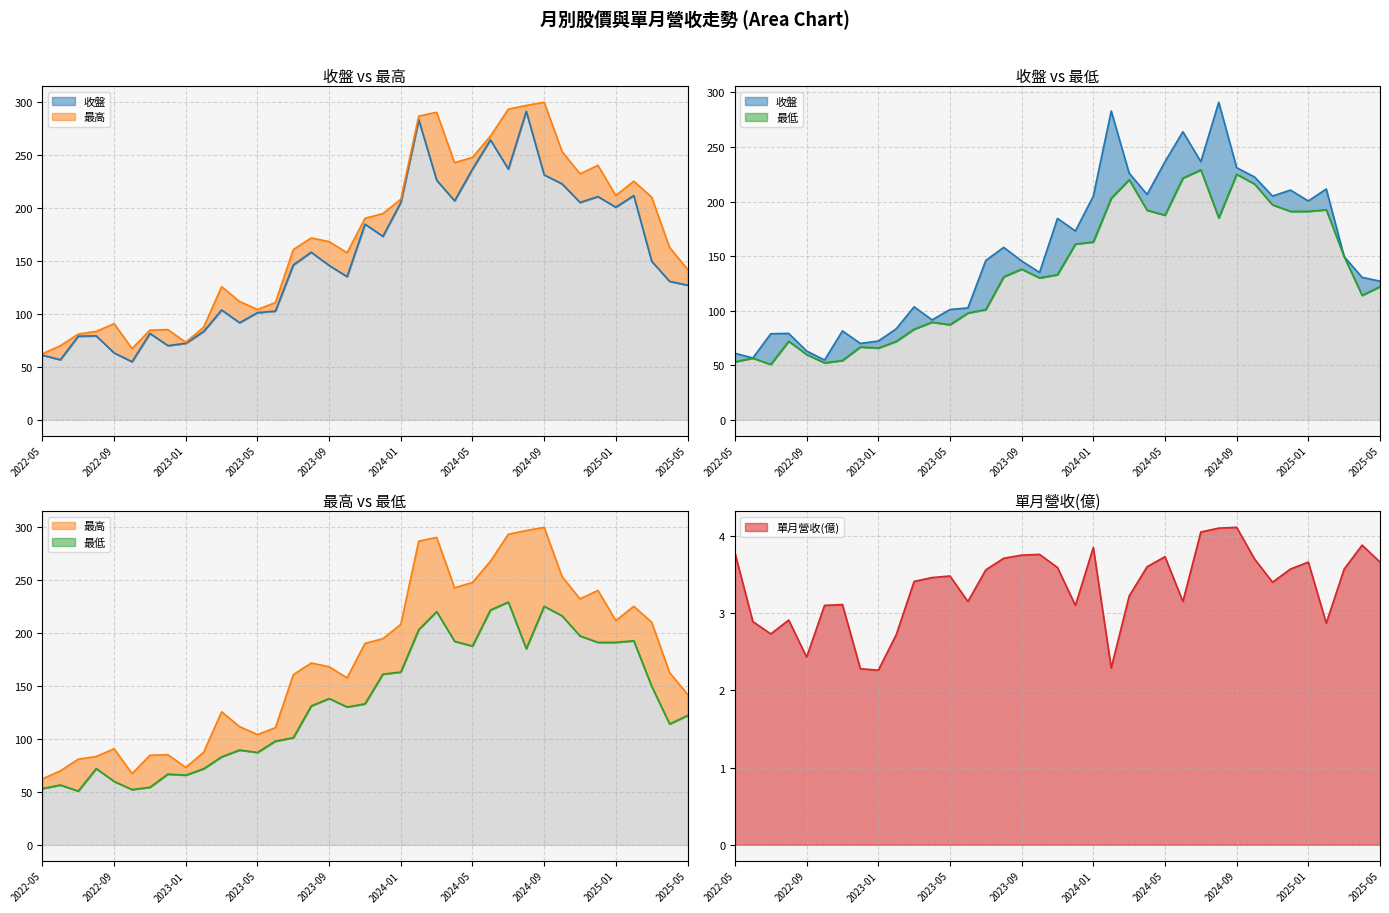

What is the label of the 37th point from the left?

2025-05